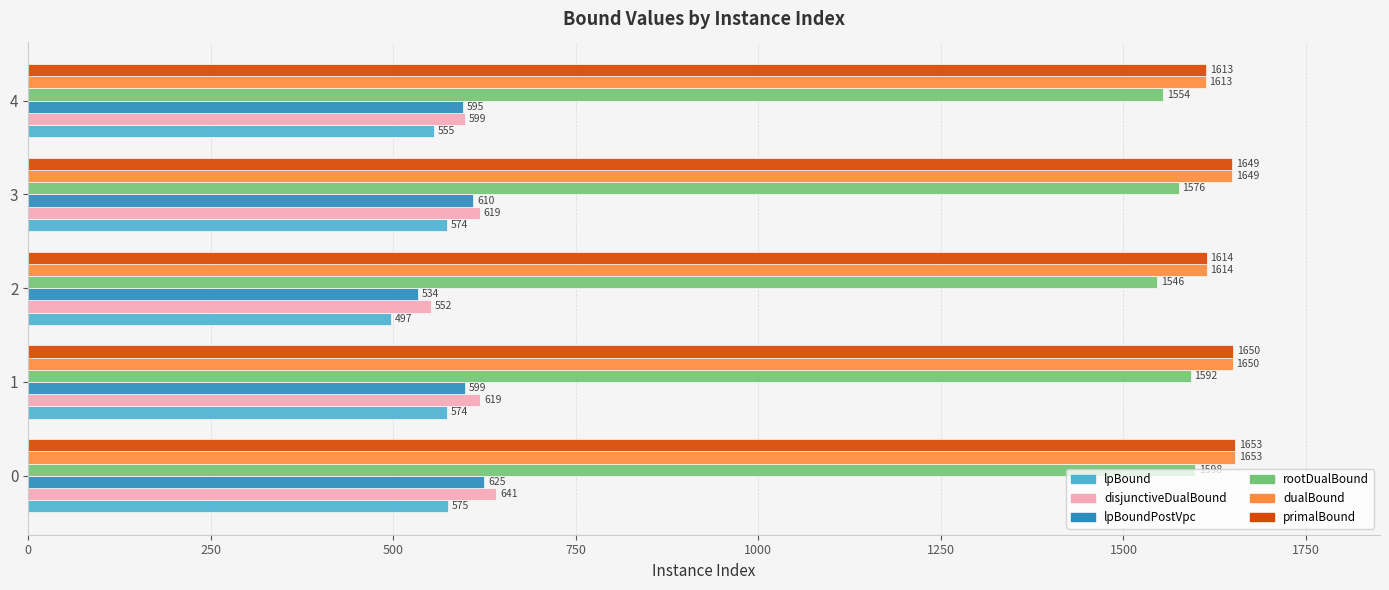

List the labels in order of dualBound value, smallest first.

4, 2, 3, 1, 0